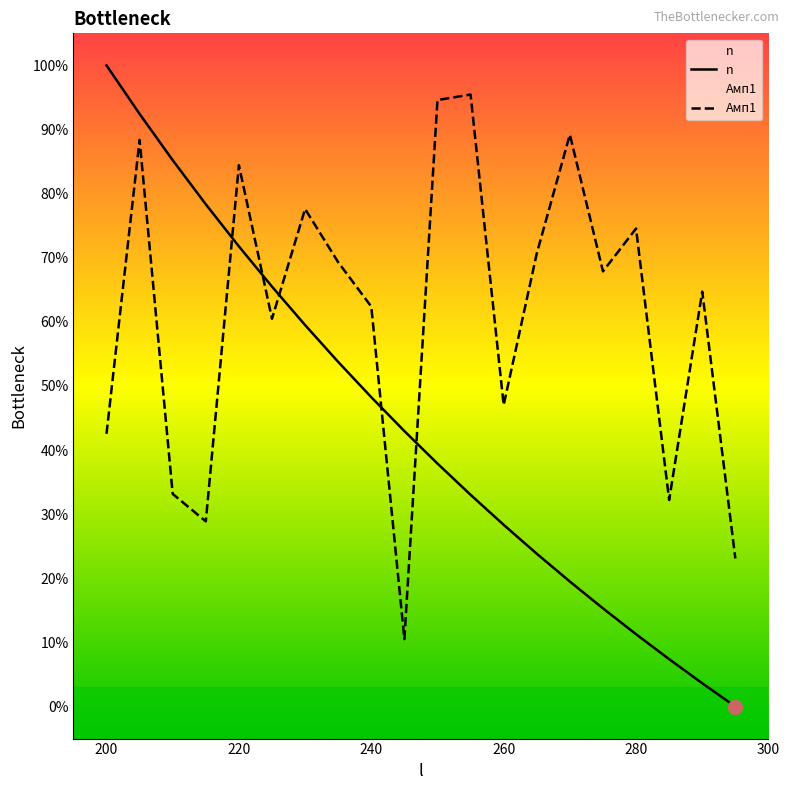

What are all the series names shown in the legend?

n, Амп1